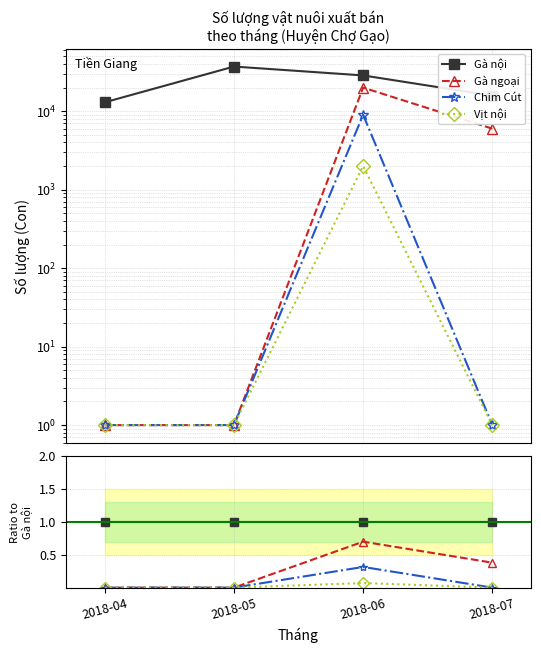

What are all the series names shown in the legend?

Gà nội, Gà ngoại, Chim Cút, Vịt nội